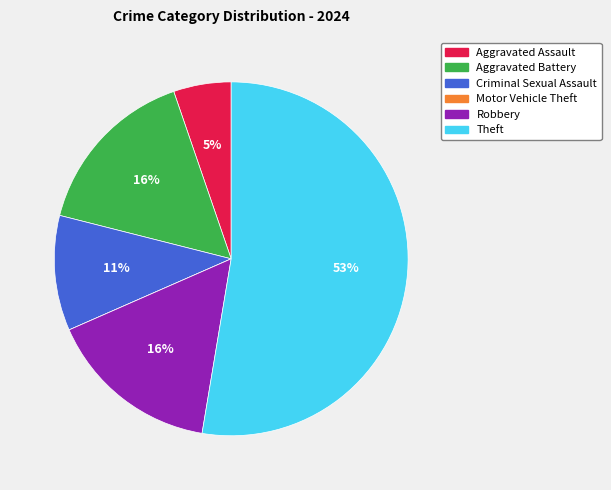

What percentage is the Criminal Sexual Assault slice, to the nearest percent?

11%